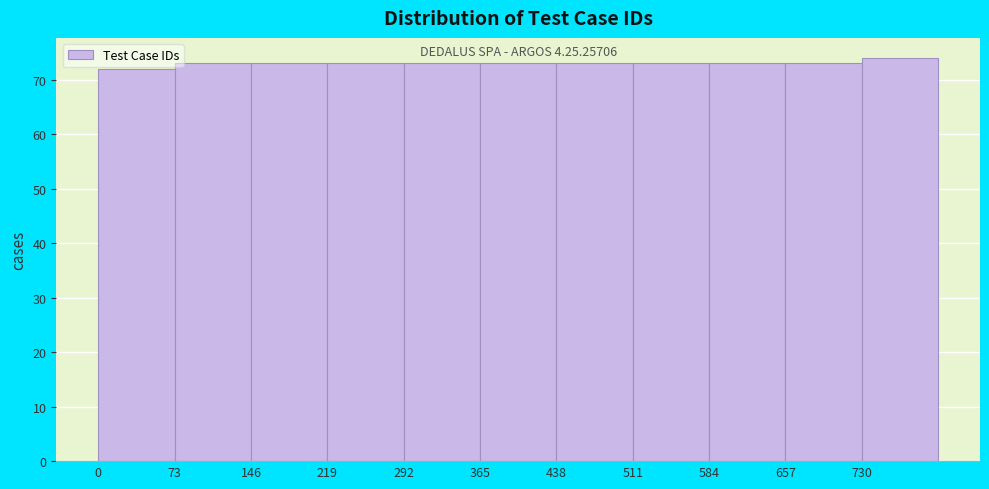

Over which range of the x-axis is the bar tallest?

730 to 803